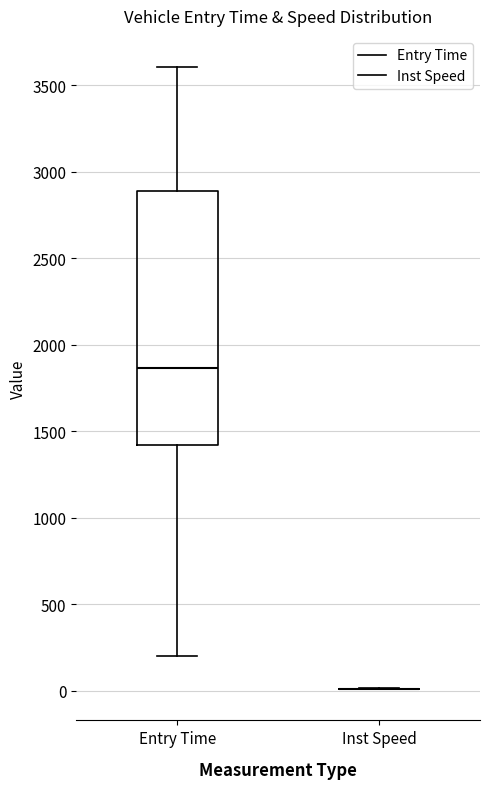

Reading left to right, read every box against the y-axis: the position of its median line, the range the box covers, and the ends of its whiskers. The values are not printed on the chart, so give them approximately, as read against the axis.

Entry Time: median 1850, box 1400 to 2900, whiskers 200 to 3600
Inst Speed: box collapsed to a line at 0, whiskers 0 to 0